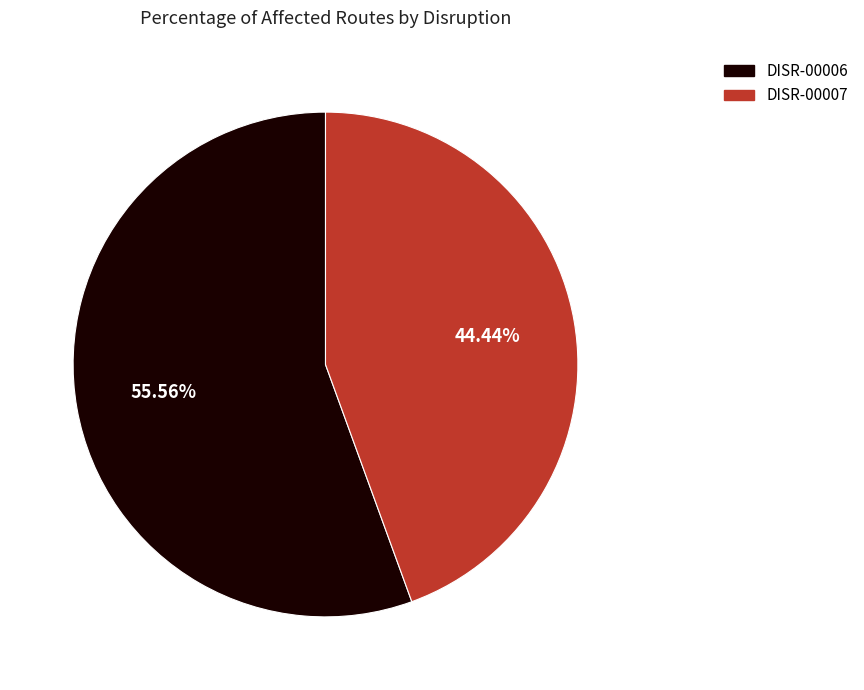

To the nearest percent, what is the average slice percentage?

50%